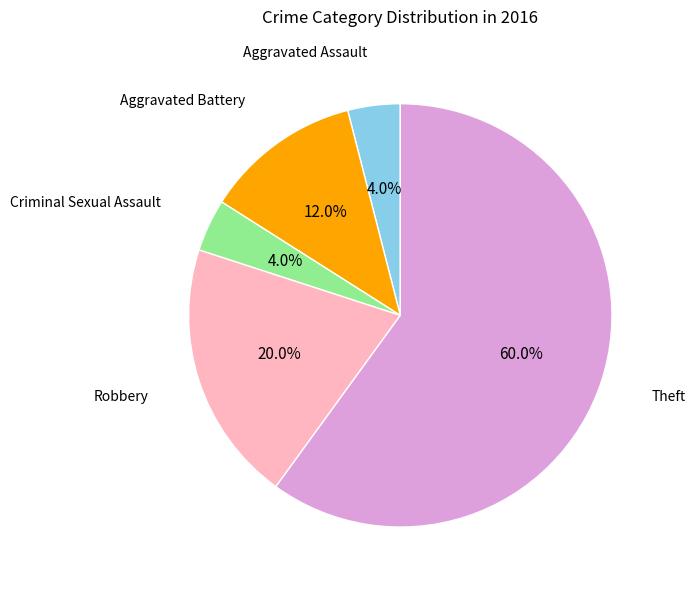

Is it true that Aggravated Battery is 12% of the pie?

True